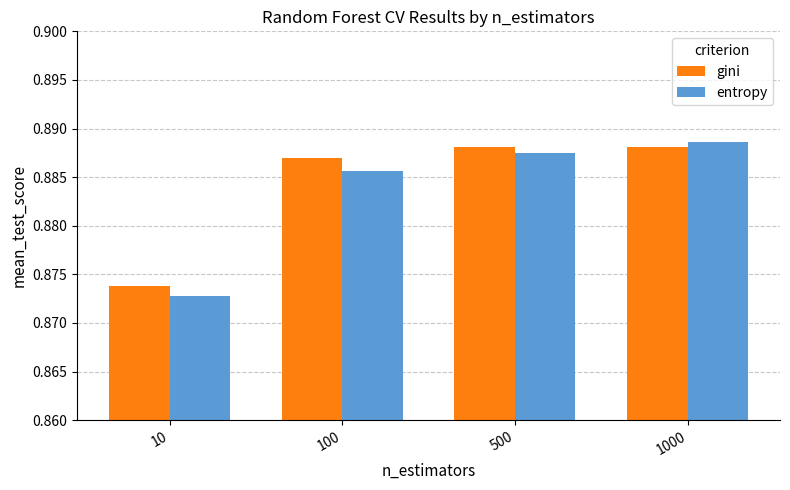

Is the value of entropy at 500 greater than the value of gini at 10?

Yes